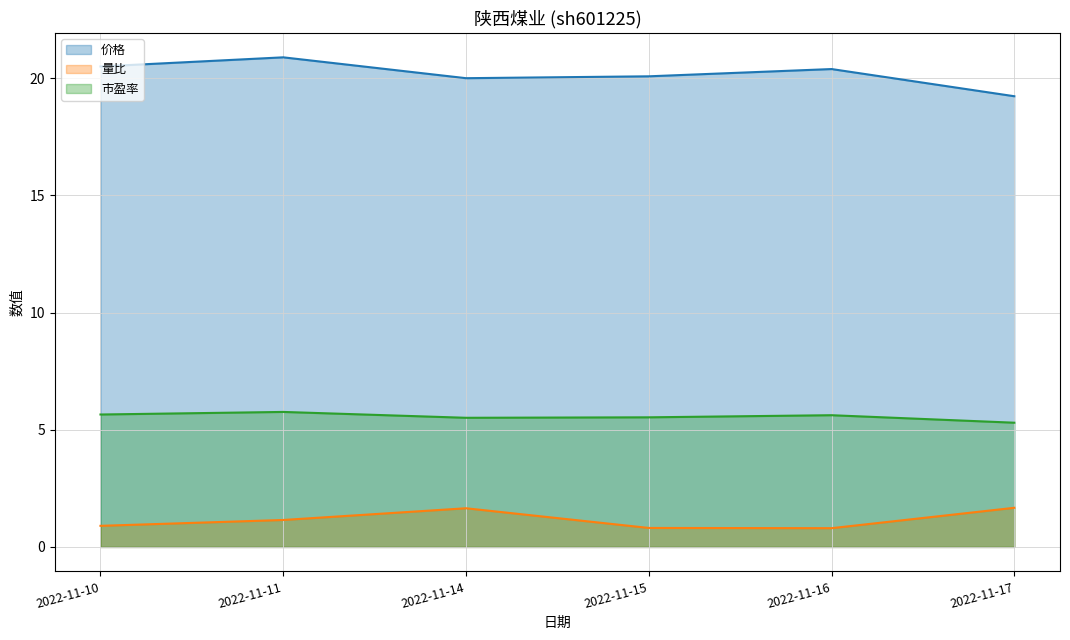

At which category is the sum across all series the highest?

2022-11-11